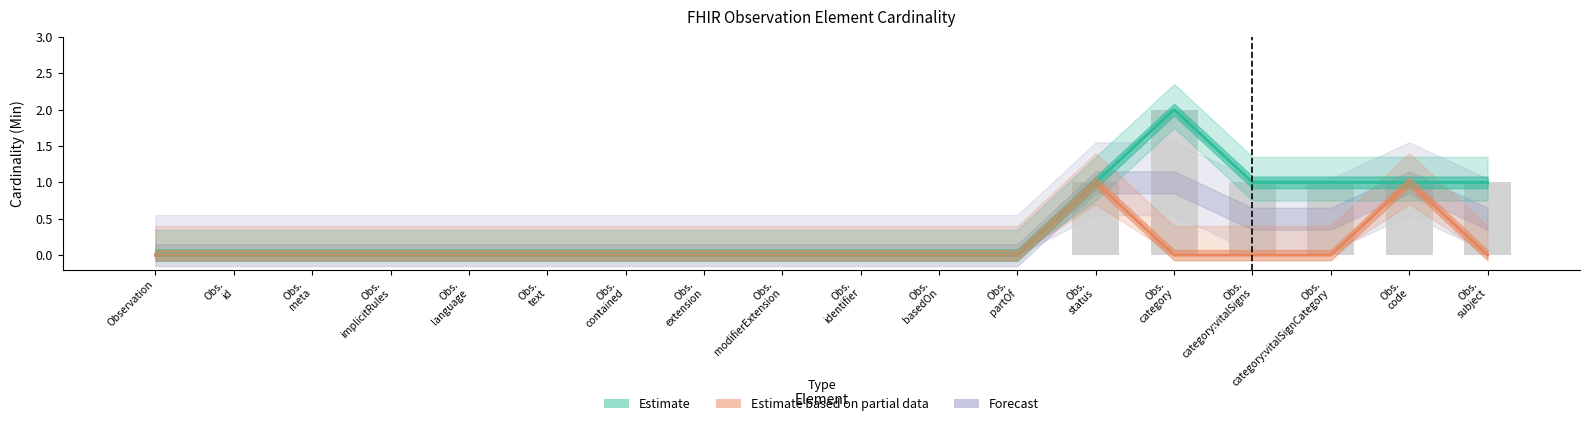

Rank the categories by Min value from lowest to highest.

Observation, Obs.
id, Obs.
meta, Obs.
implicitRules, Obs.
language, Obs.
text, Obs.
contained, Obs.
extension, Obs.
modifierExtension, Obs.
identifier, Obs.
basedOn, Obs.
partOf, Obs.
status, Obs.
category:vitalSigns, Obs.
category:vitalSignCategory, Obs.
code, Obs.
subject, Obs.
category